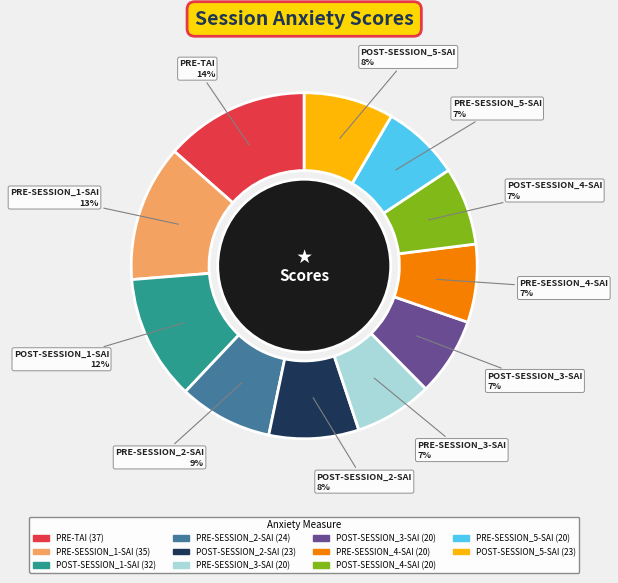

Do PRE-SESSION_1-SAI and POST-SESSION_3-SAI together represent more than half of the pie?

No